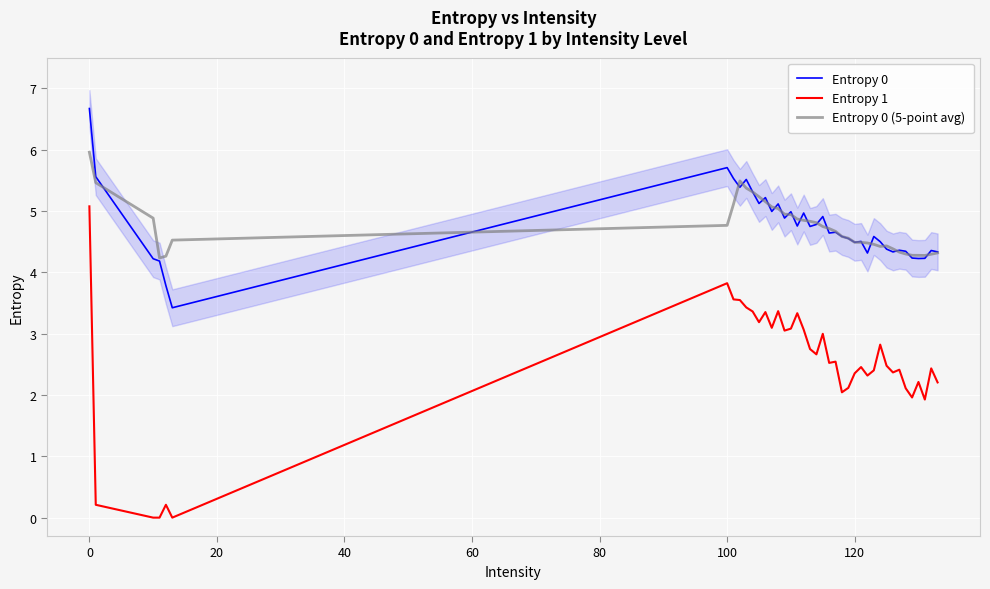

True or false: Entropy 0 and Entropy 1 intersect in this chart.

False